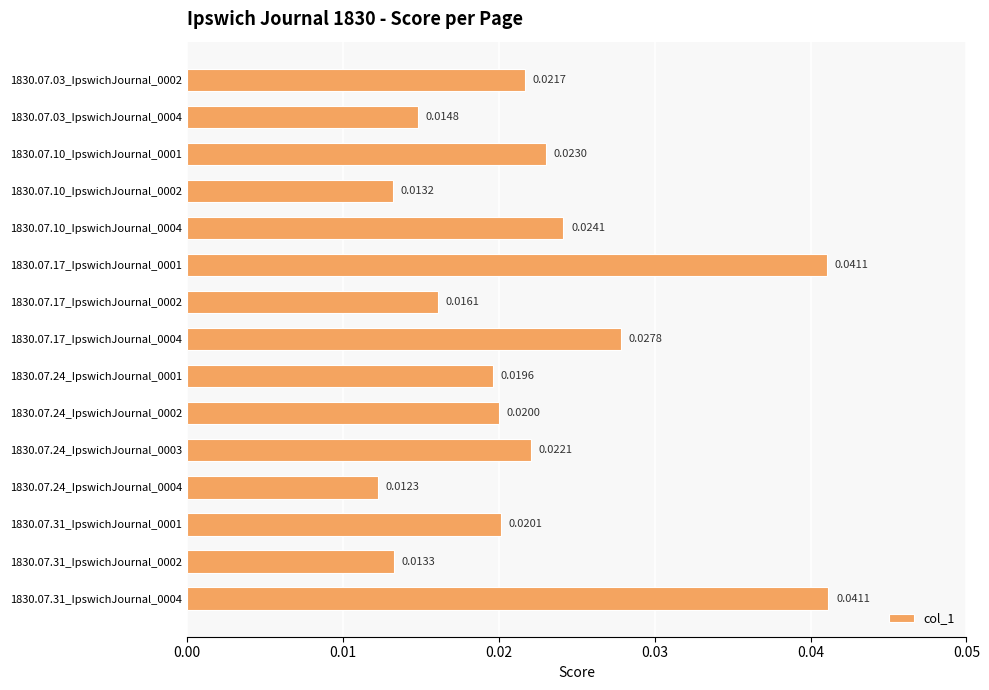

Which has a higher value, 1830.07.17_IpswichJournal_0001 or 1830.07.24_IpswichJournal_0002?

1830.07.17_IpswichJournal_0001